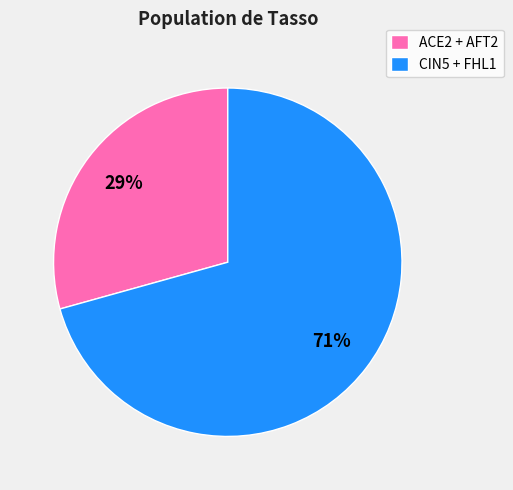

Is there any slice that represents more than half of the pie?

Yes